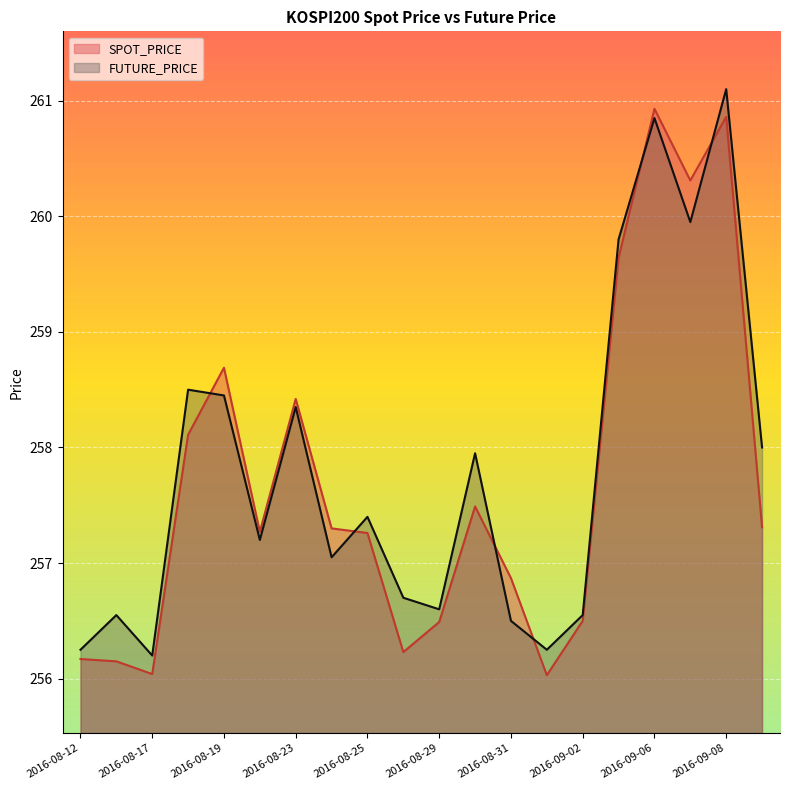

Where is FUTURE_PRICE nearest to the value 258?

2016-09-09